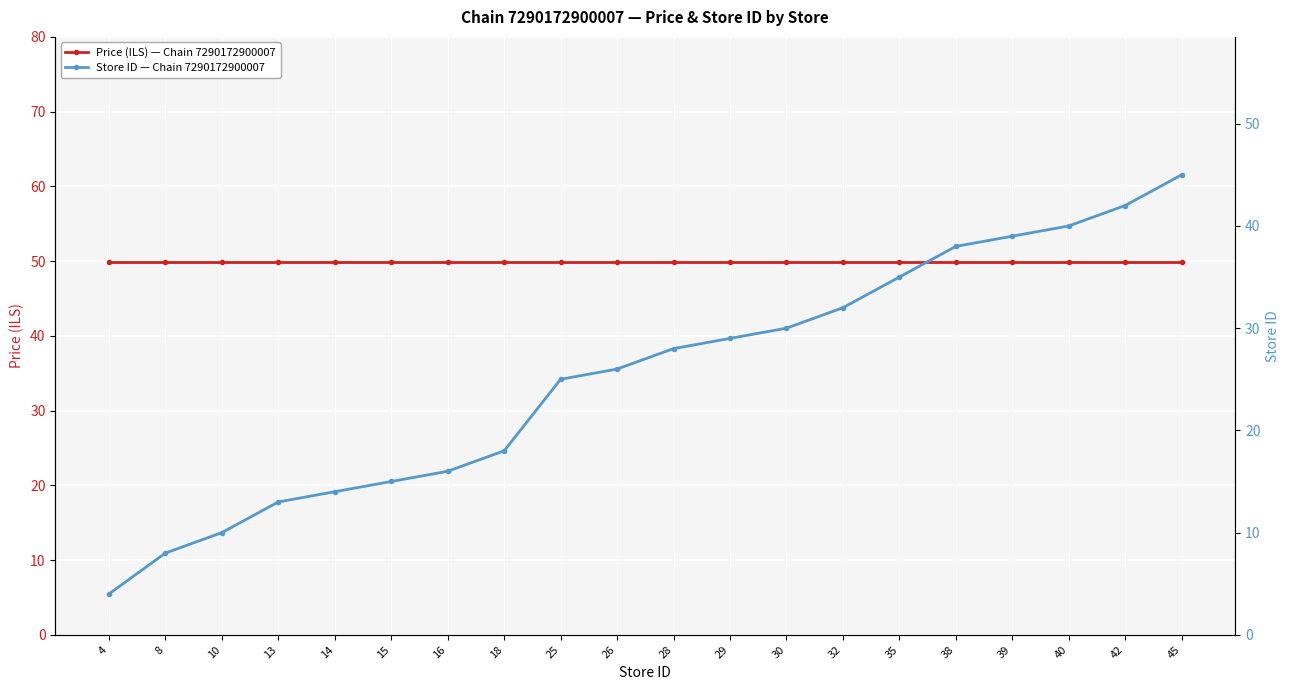

Reading left to right, what are all the values shown in this chart?

Price (ILS) — Chain 7290172900007: 49.9	49.9	49.9	49.9	49.9	49.9	49.9	49.9	49.9	49.9	49.9	49.9	49.9	49.9	49.9	49.9	49.9	49.9	49.9	49.9
Store ID — Chain 7290172900007: 4.0	8.0	10.0	13.0	14.0	15.0	16.0	18.0	25.0	26.0	28.0	29.0	30.0	32.0	35.0	38.0	39.0	40.0	42.0	45.0